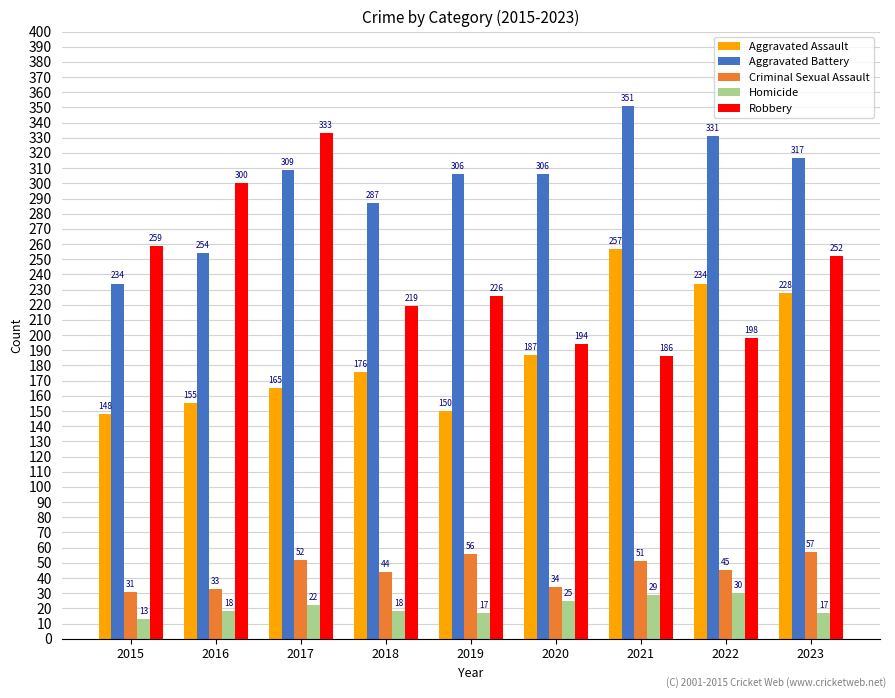

At how many categories does at least one series exceed 123?

9